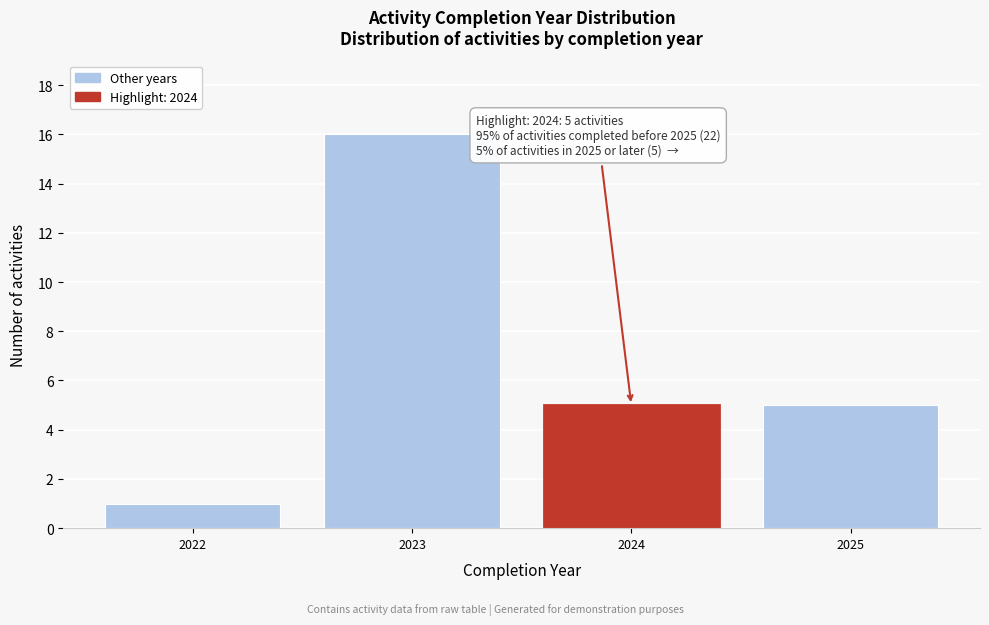

Reading right to left, list all the values displayed in this chart.

2025=5	2024=5	2023=16	2022=1